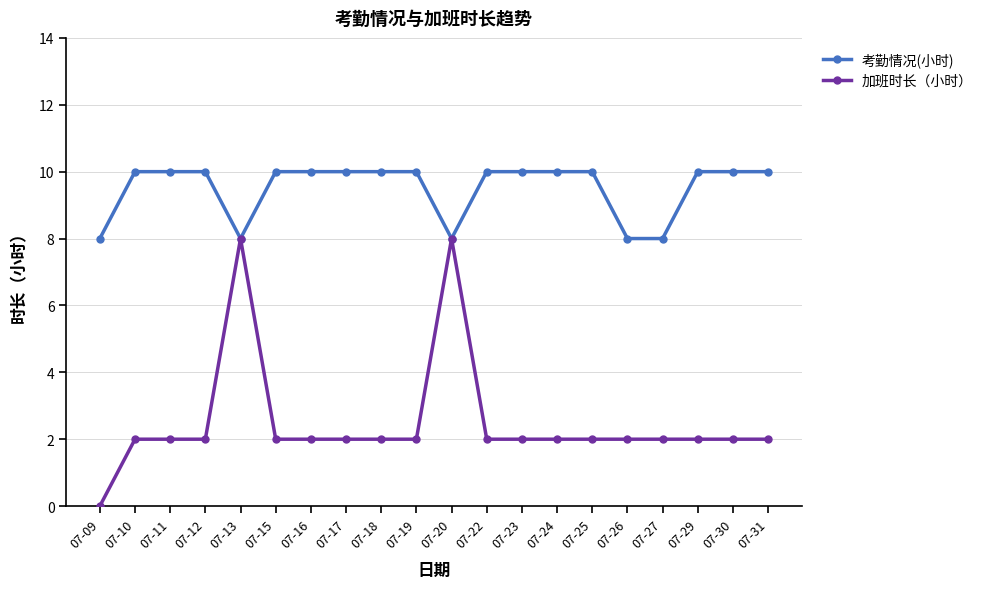

List the series in order of their peak value, highest first.

考勤情况(小时), 加班时长（小时）